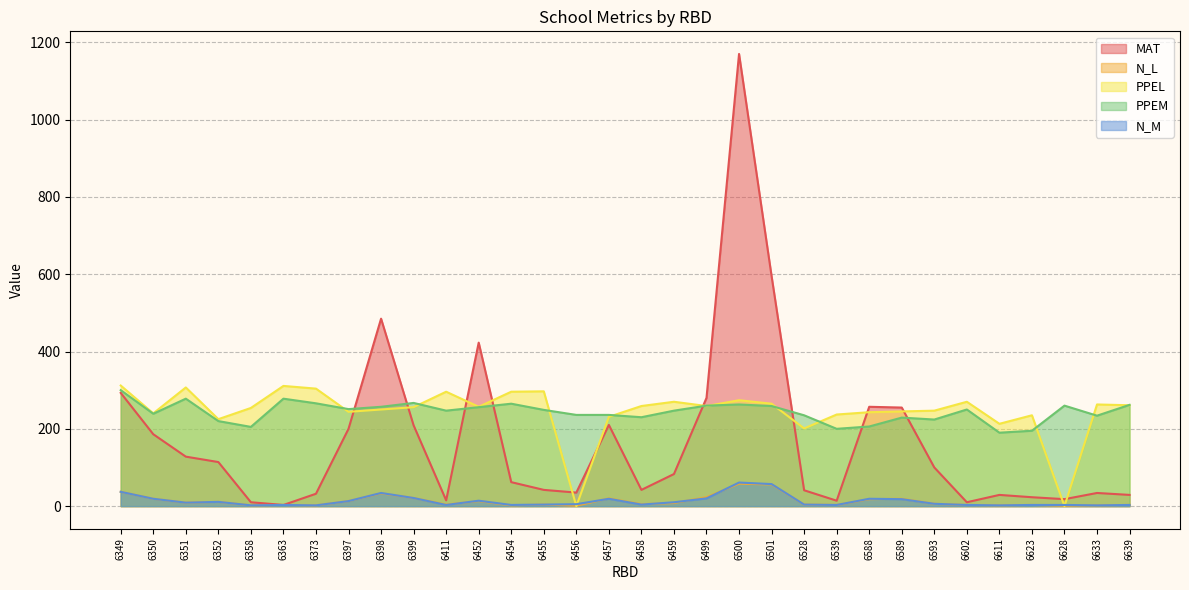

Which label corresponds to the smallest value in the chart?

6456